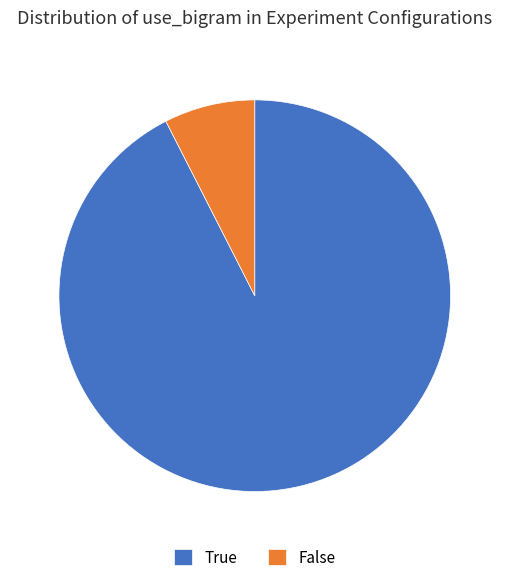

Which category accounts for the majority?

True